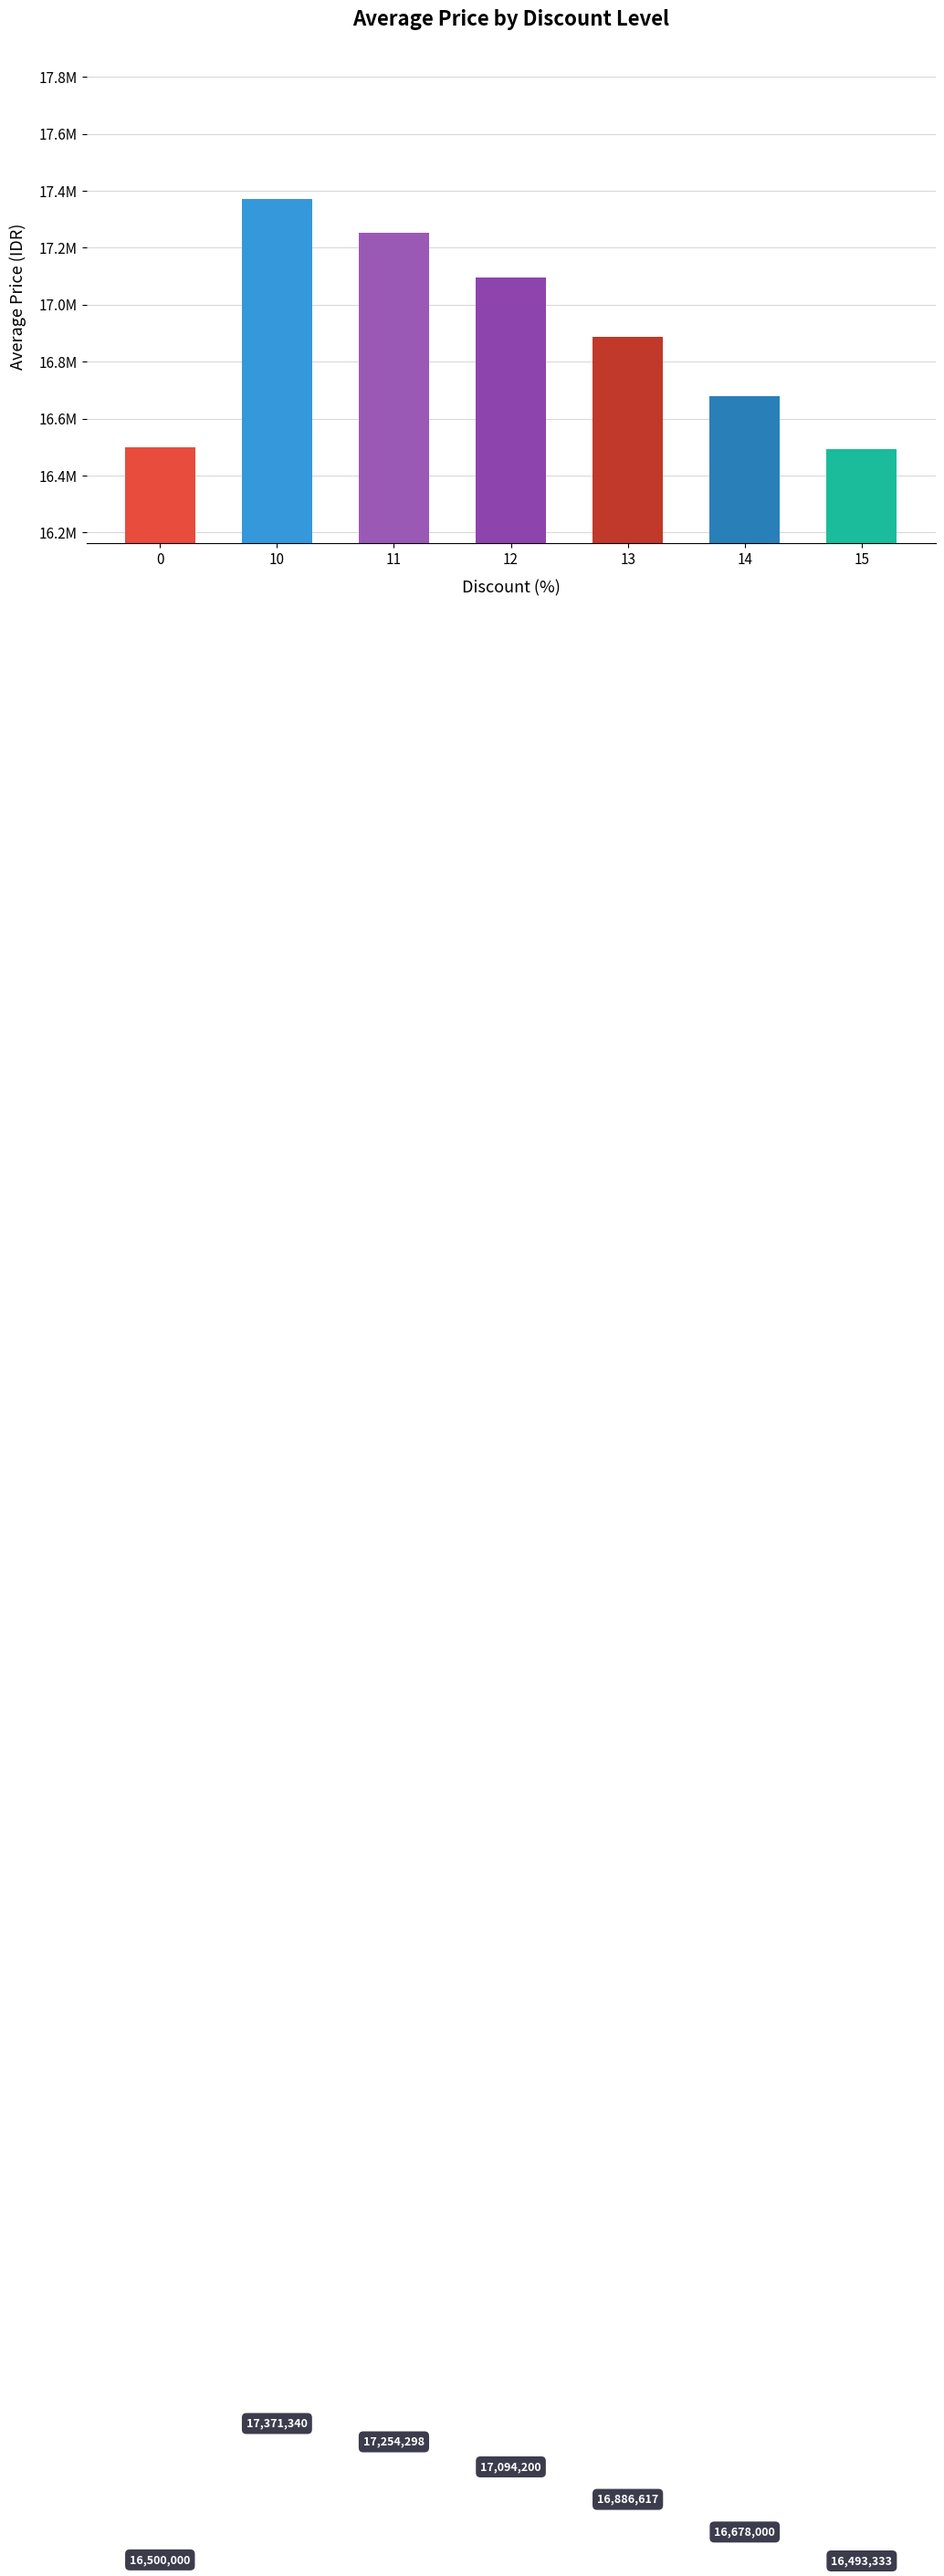

At which label is the value closest to 16932336?

13